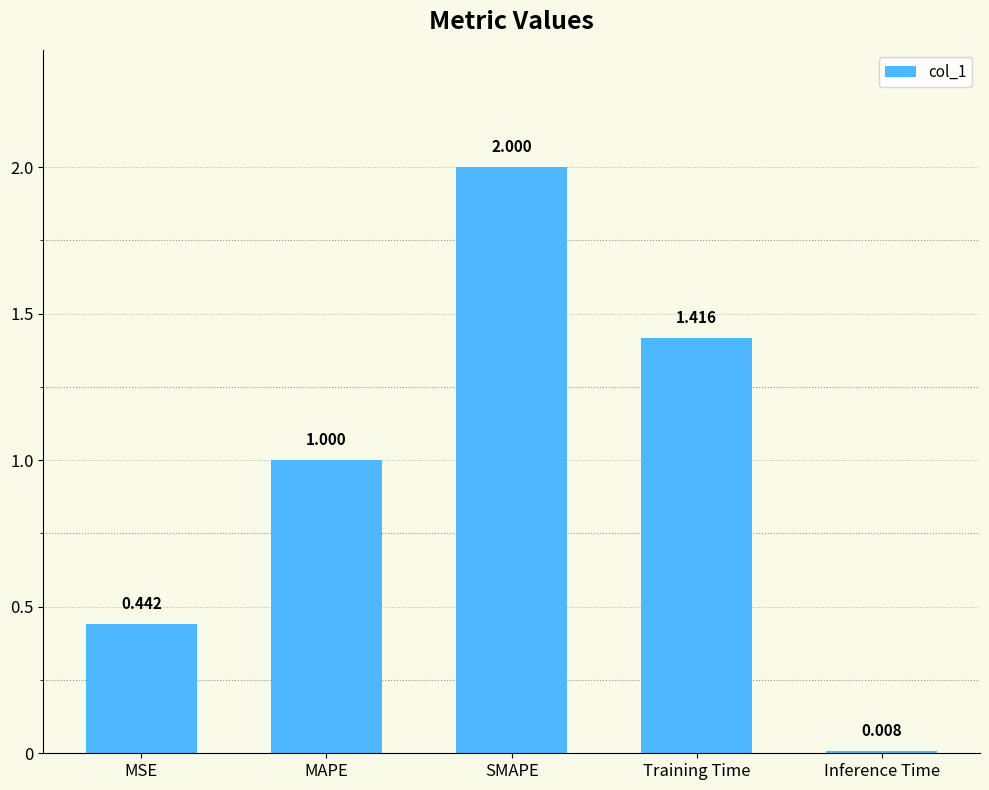

Which label corresponds to the smallest value in the chart?

Inference Time